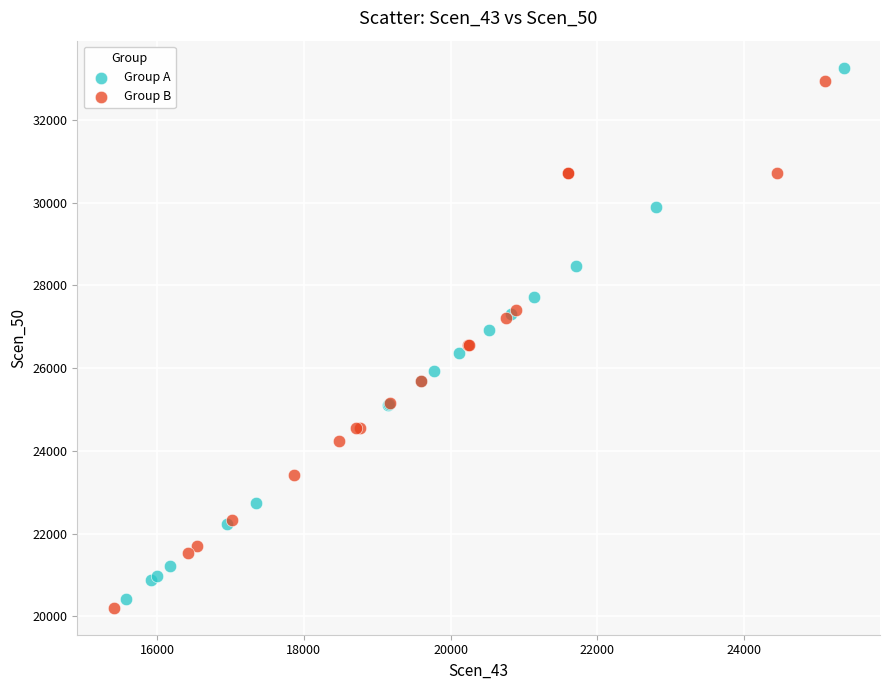

What are all the series names shown in the legend?

Group A, Group B